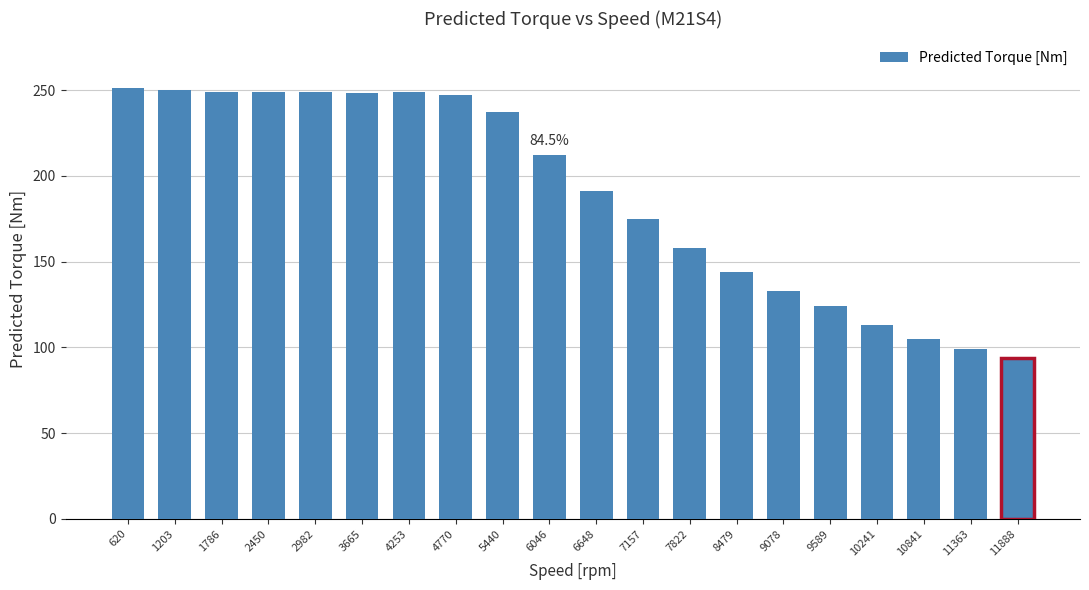

What is the greatest value displayed?

251